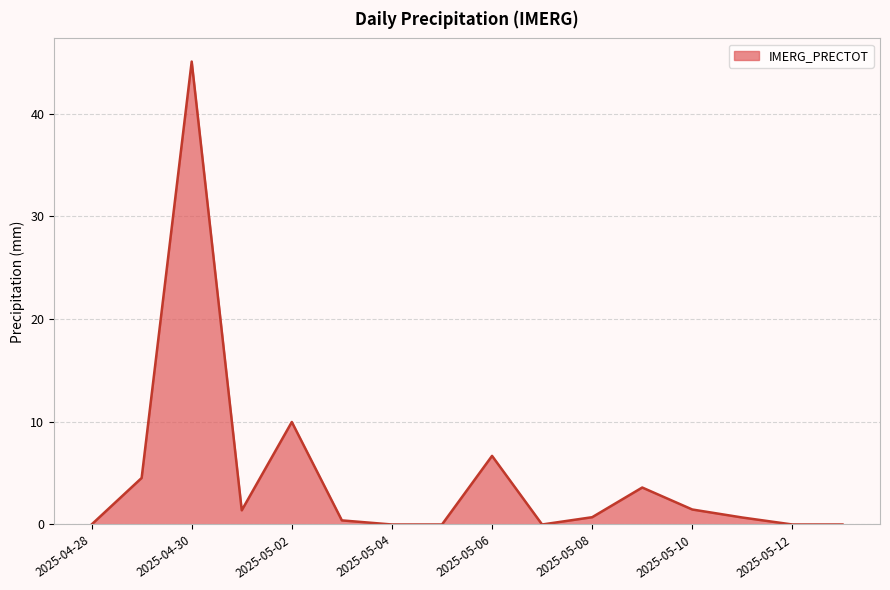

What is the difference between the maximum and minimum values?

45.1